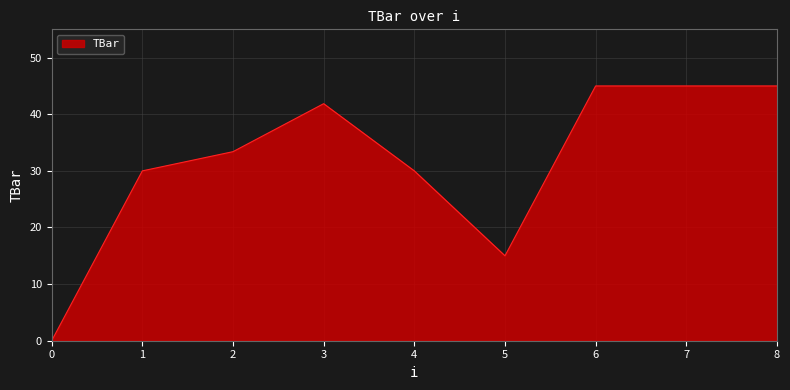

What is the difference between the values at 4 and 7?

15.0